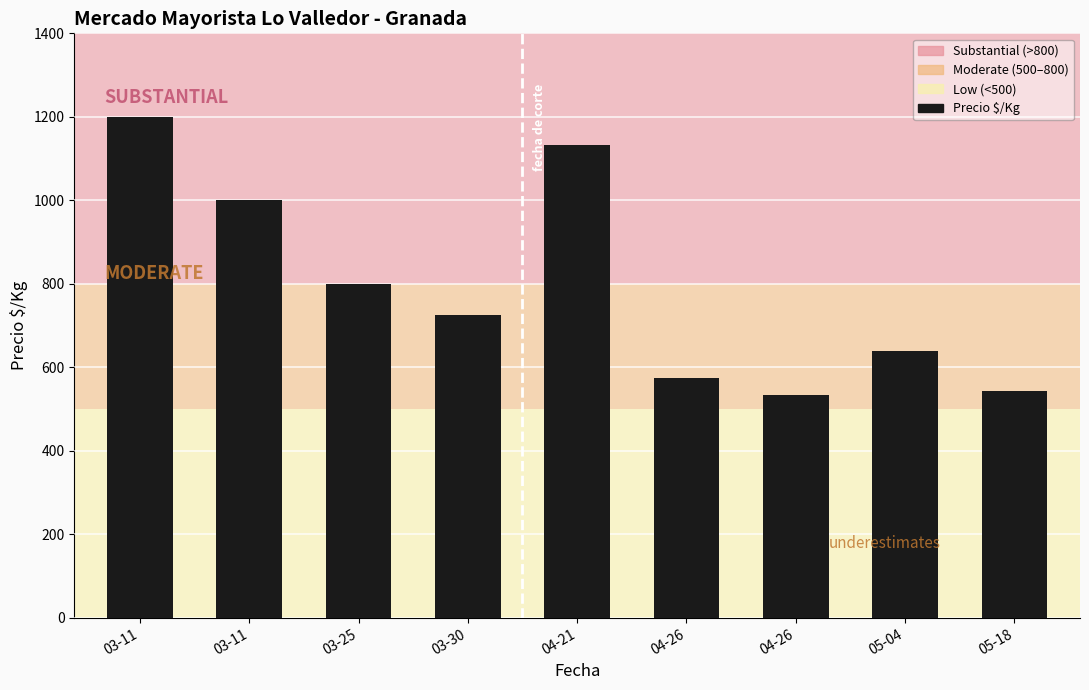

How many distinct data groups are displayed?

1